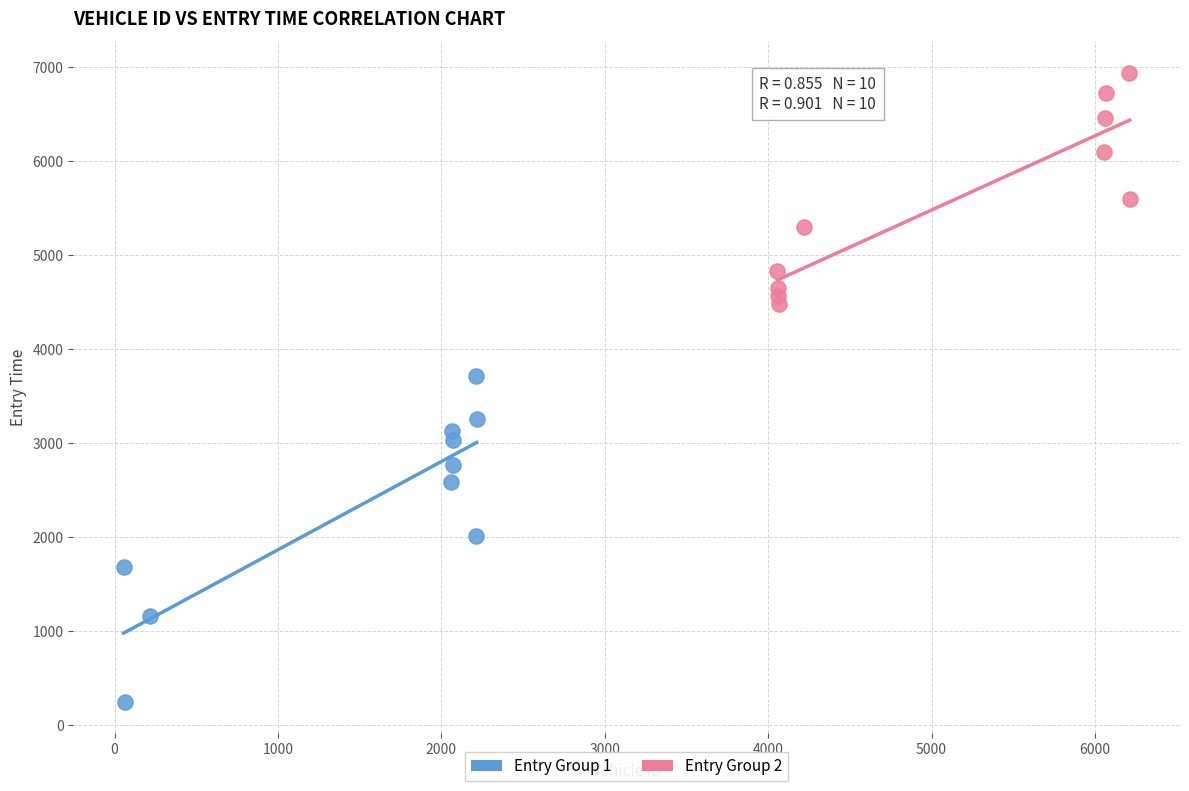

Which series reaches the maximum Y coordinate?

Entry Group 2